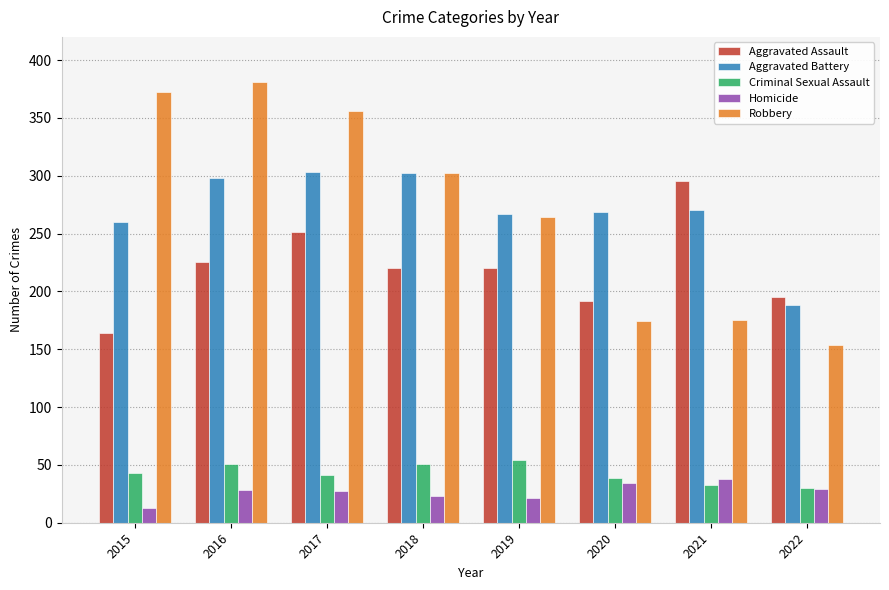

What is the difference between the maximum and minimum values in the Aggravated Battery series?

115